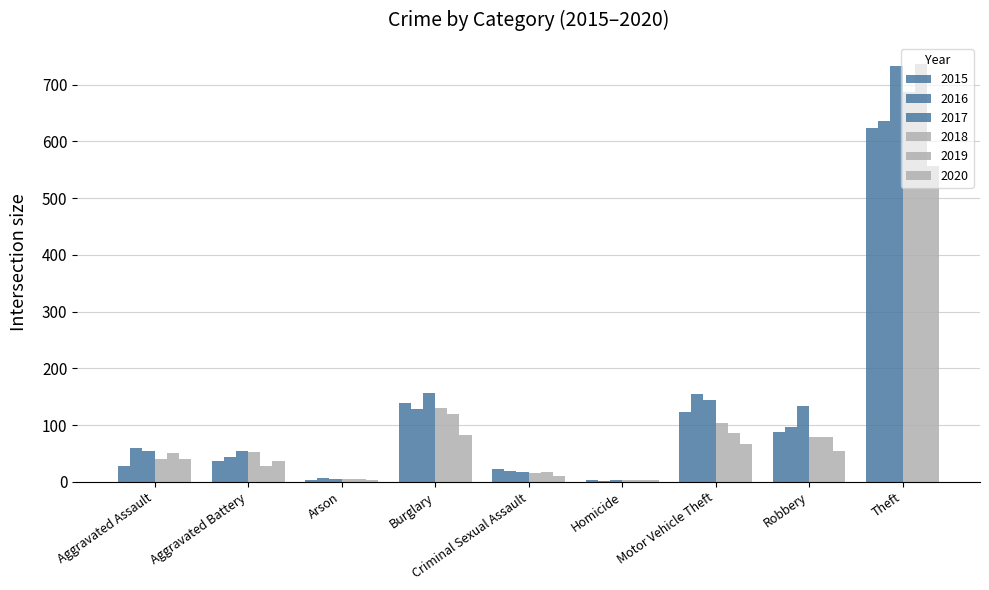

Does the chart contain stacked bars?

No